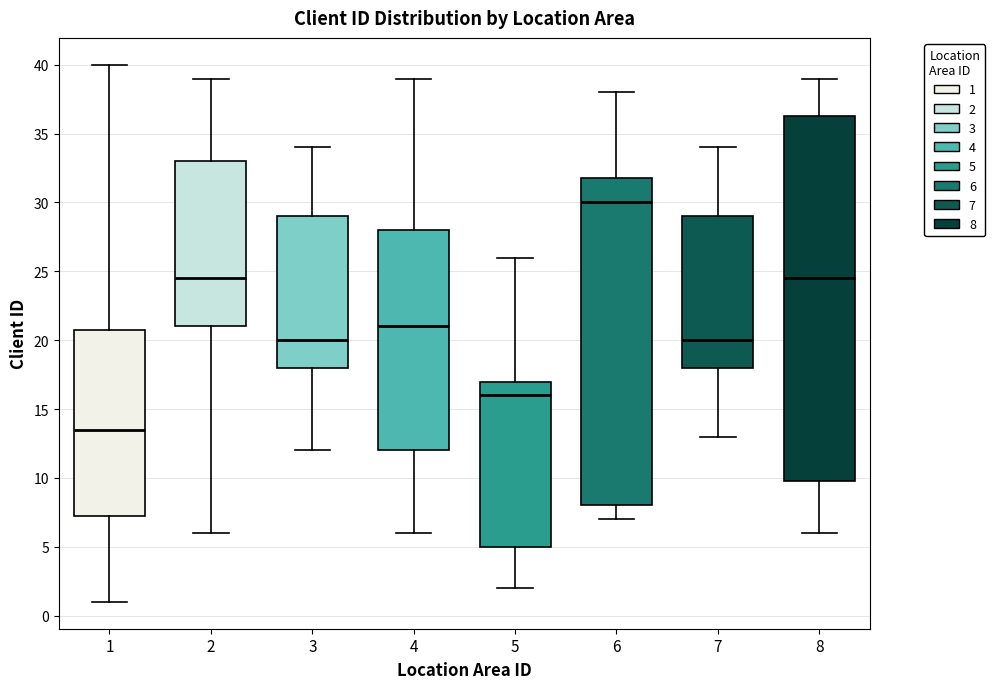

Reading left to right, transcribe this box plot: for each box, give where its median line is, the range the box spans, and where its two whiskers end, as read against the y-axis. The values are not printed on the chart, so give them approximately, as read against the axis.

1: median 13.5, box 7.5 to 21.0, whiskers 1.0 to 40.0
2: median 24.5, box 21.0 to 33.0, whiskers 6.0 to 39.0
3: median 20.0, box 18.0 to 29.0, whiskers 12.0 to 34.0
4: median 21.0, box 12.0 to 28.0, whiskers 6.0 to 39.0
5: median 16.0, box 5.0 to 17.0, whiskers 2.0 to 26.0
6: median 30.0, box 8.0 to 32.0, whiskers 7.0 to 38.0
7: median 20.0, box 18.0 to 29.0, whiskers 13.0 to 34.0
8: median 24.5, box 10.0 to 36.5, whiskers 6.0 to 39.0